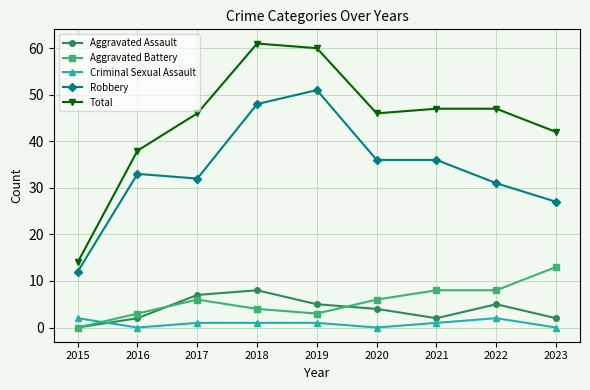

The Total series shows 57 at 2016. True or false?

False